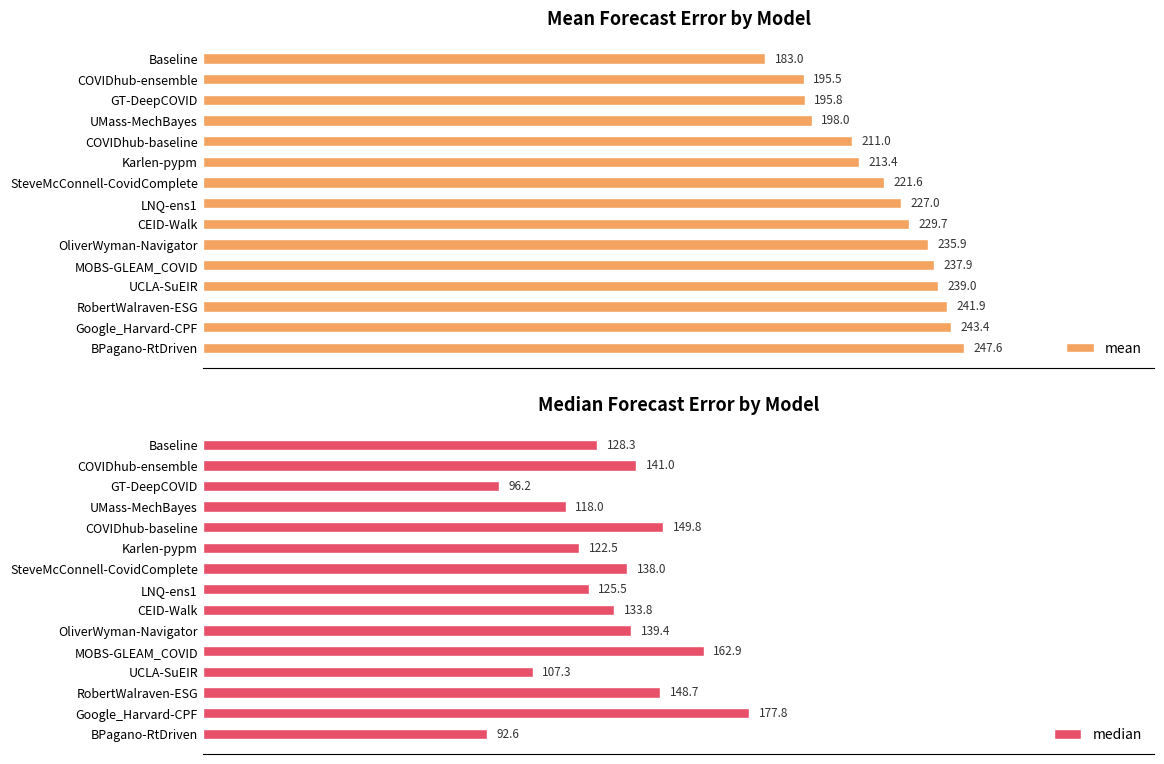

Where is mean nearest to the value 215?

Karlen-pypm